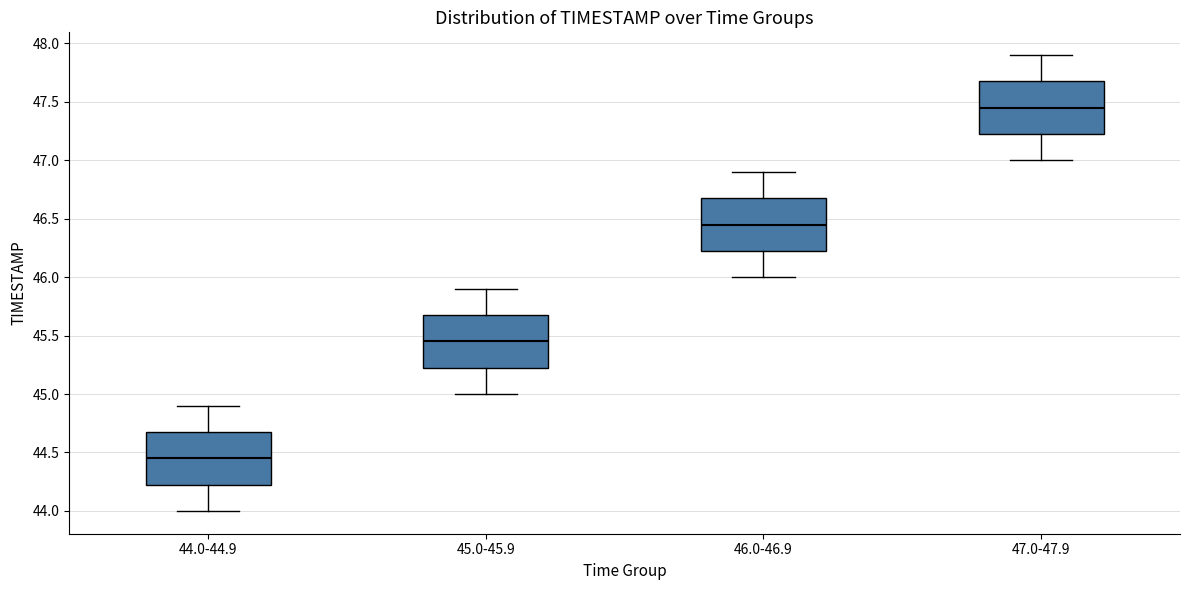

Reading left to right, read every box against the y-axis: the position of its median line, the range the box covers, and the ends of its whiskers. The values are not printed on the chart, so give them approximately, as read against the axis.

44.0-44.9: median 44.45, box 44.25 to 44.70, whiskers 44.00 to 44.90
45.0-45.9: median 45.45, box 45.25 to 45.70, whiskers 45.00 to 45.90
46.0-46.9: median 46.45, box 46.25 to 46.70, whiskers 46.00 to 46.90
47.0-47.9: median 47.45, box 47.25 to 47.70, whiskers 47.00 to 47.90